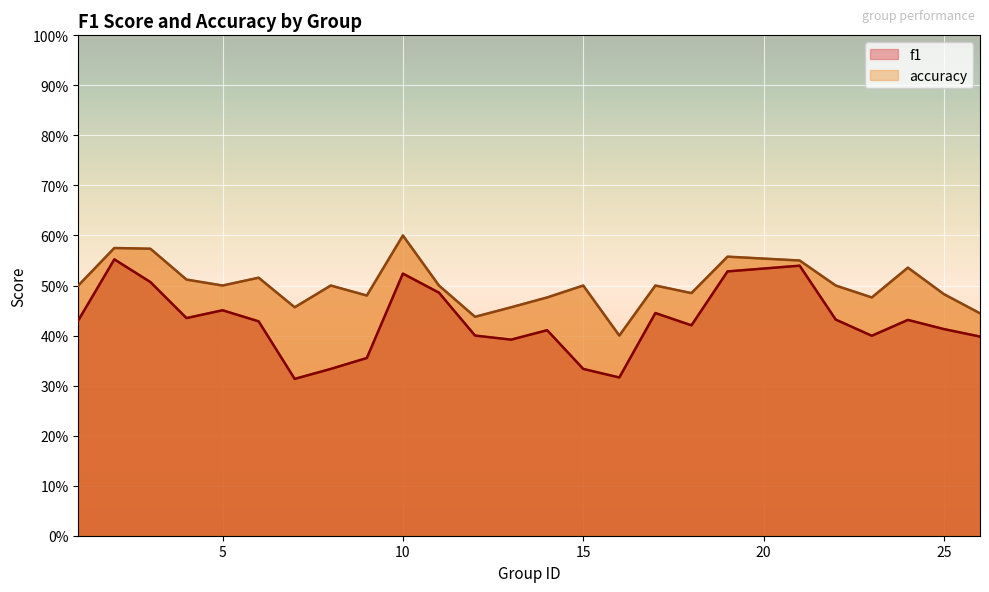

At which category does f1 reach its first local peak?

2